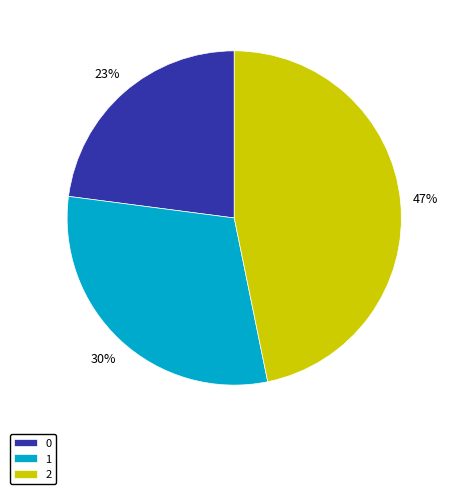

Is the sum of 0 and 2 greater than half?

Yes